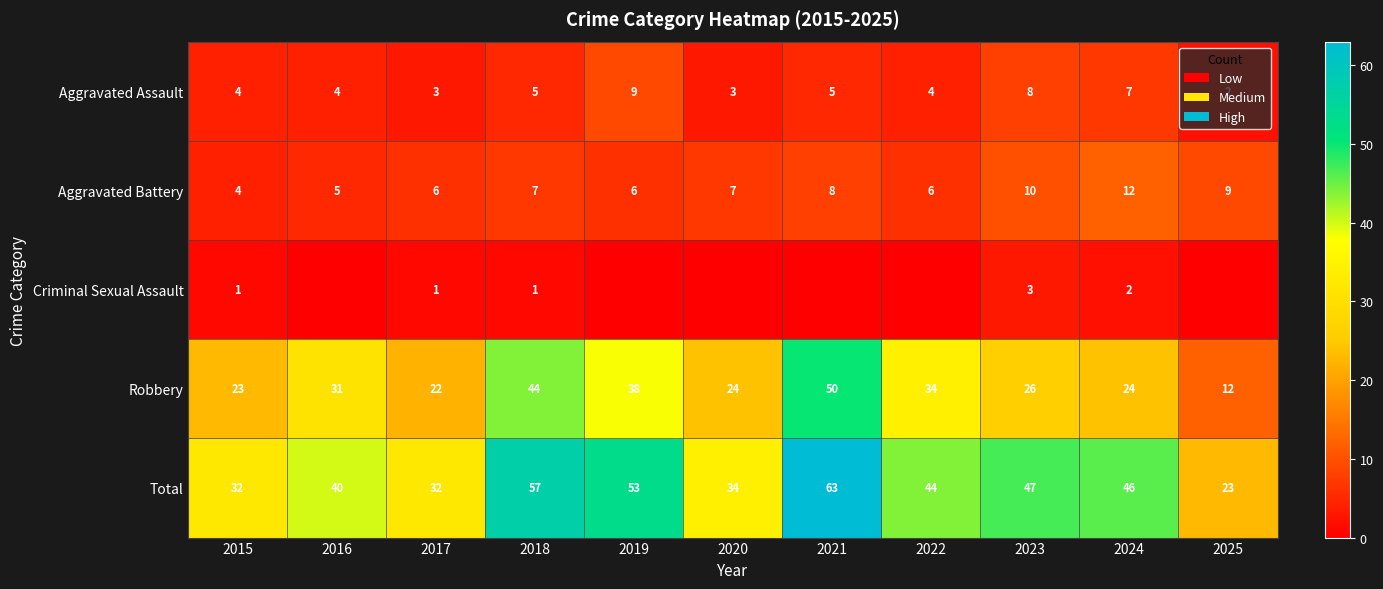

Between 2015 and 2024, which series saw the biggest shift?

Total